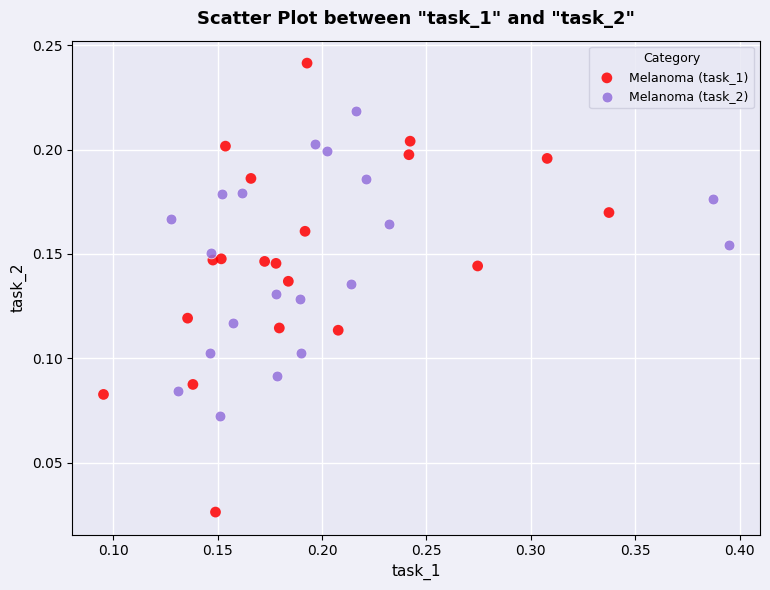

Which series contains the lowest Y value?

Melanoma (task_1)